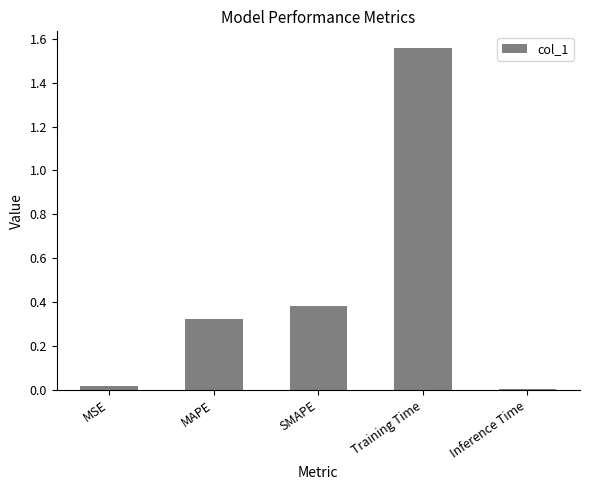

Read the value at SMAPE.

0.4